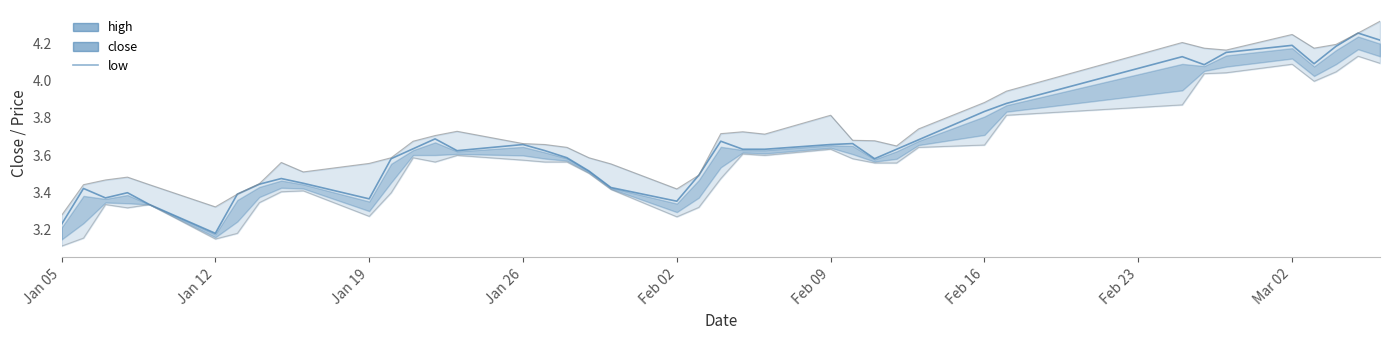

How many interior local peaks (higher than both neighbors) does the data have?

10